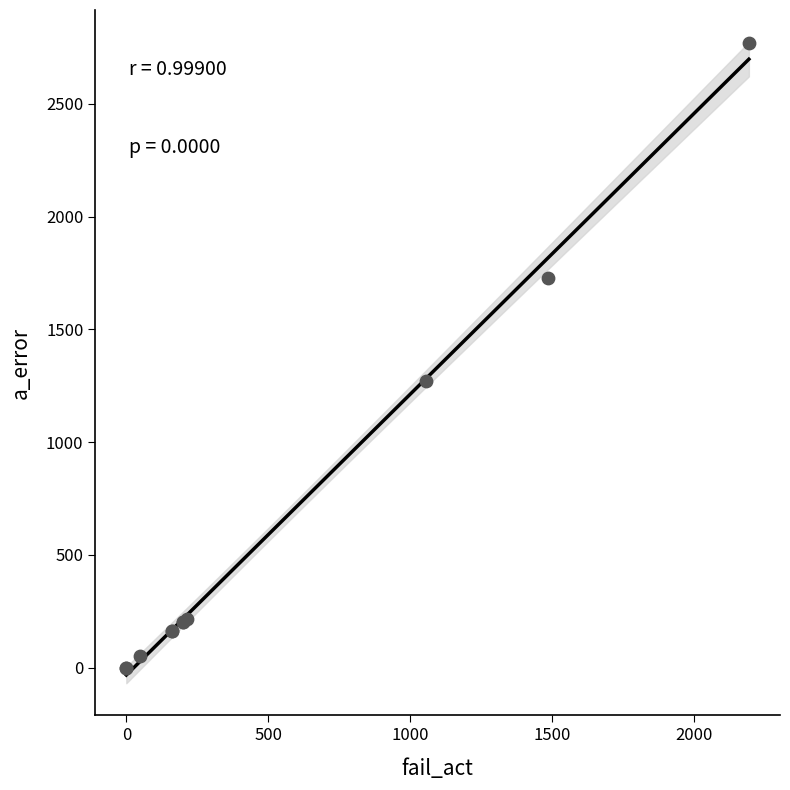

What Y value in the scatter plot is closest to 1384?

1270